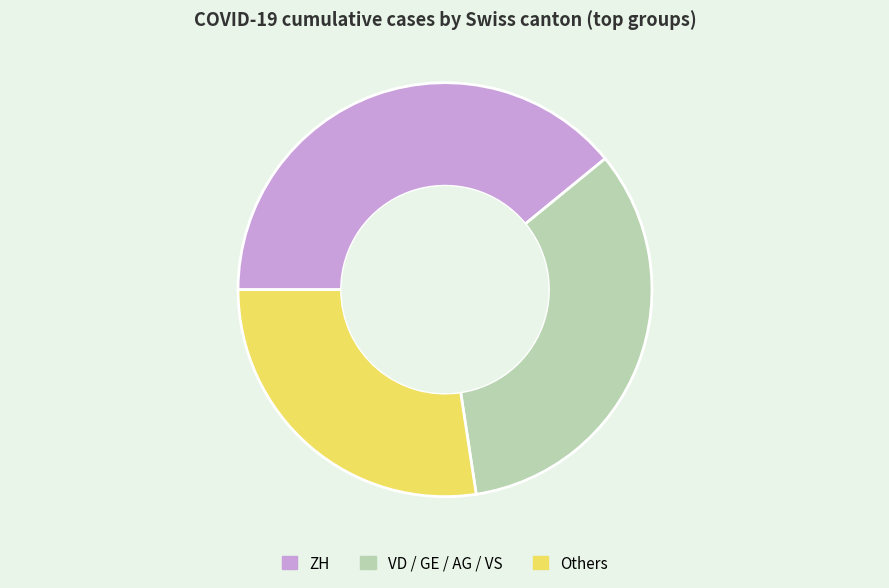

Approximately how many times larger is the value at Others compared to VD / GE / AG / VS?

0.8